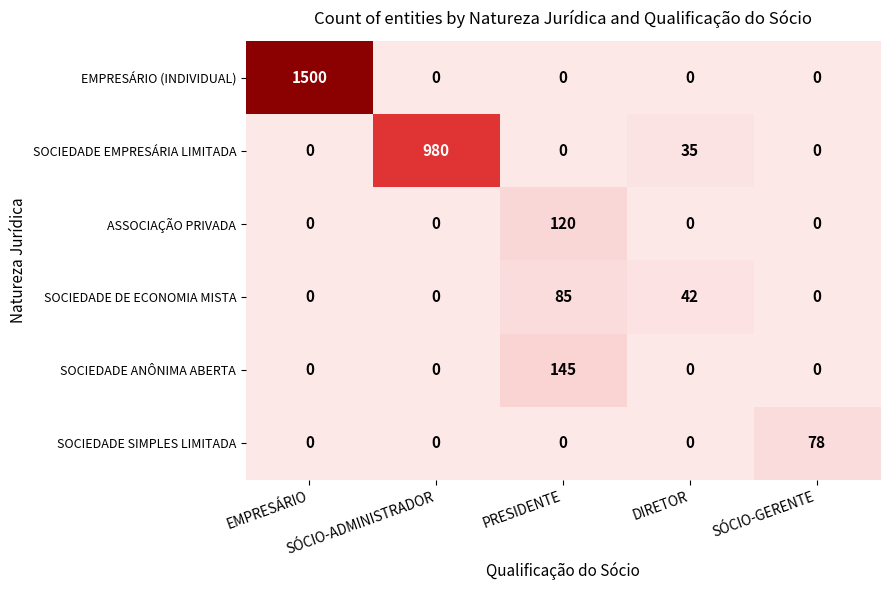

Which series has the largest total across all categories?

EMPRESÁRIO (INDIVIDUAL)